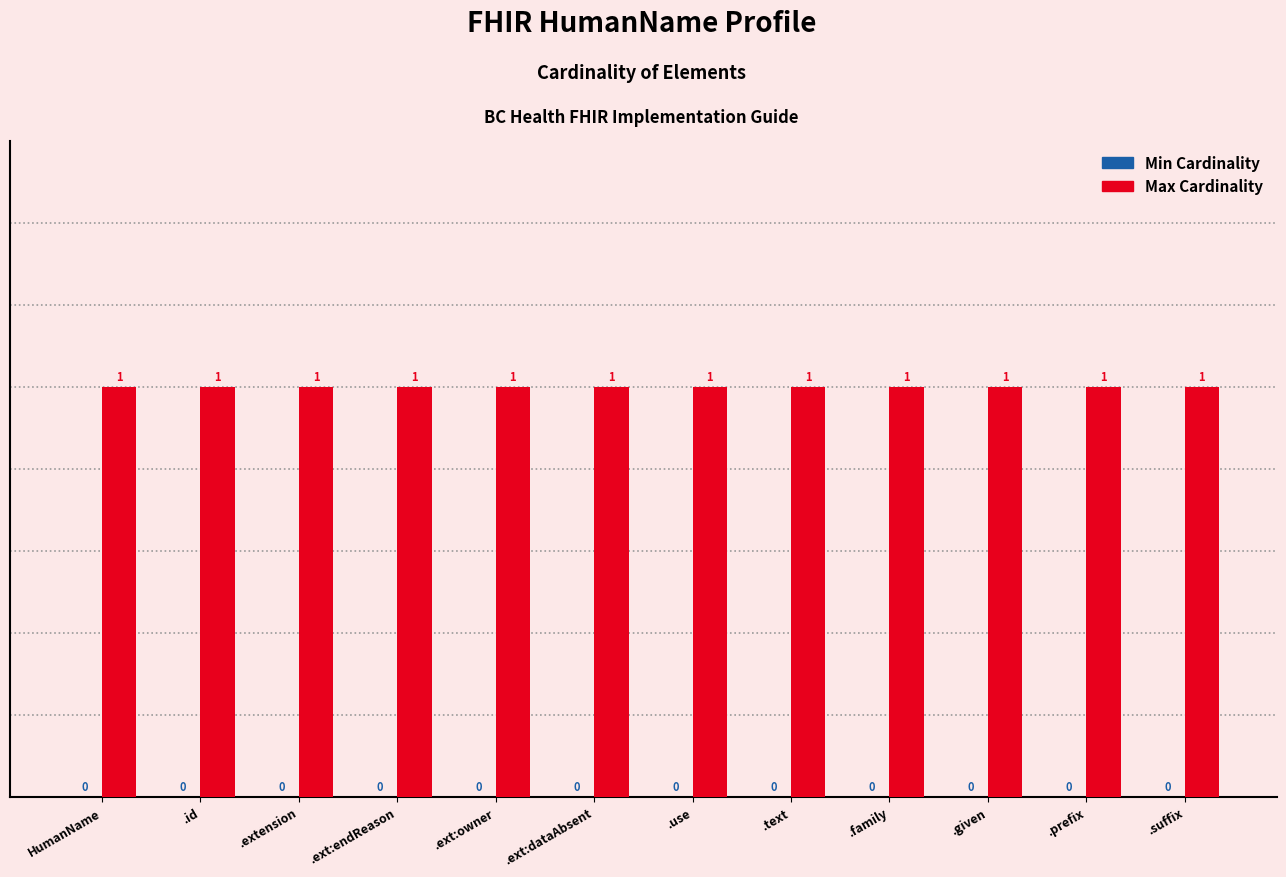

List the series in order of their peak value, highest first.

Max Cardinality, Min Cardinality